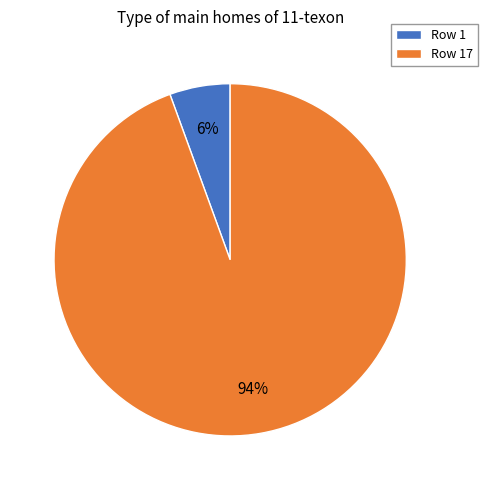

True or false: Row 17 accounts for 94% of the total.

True